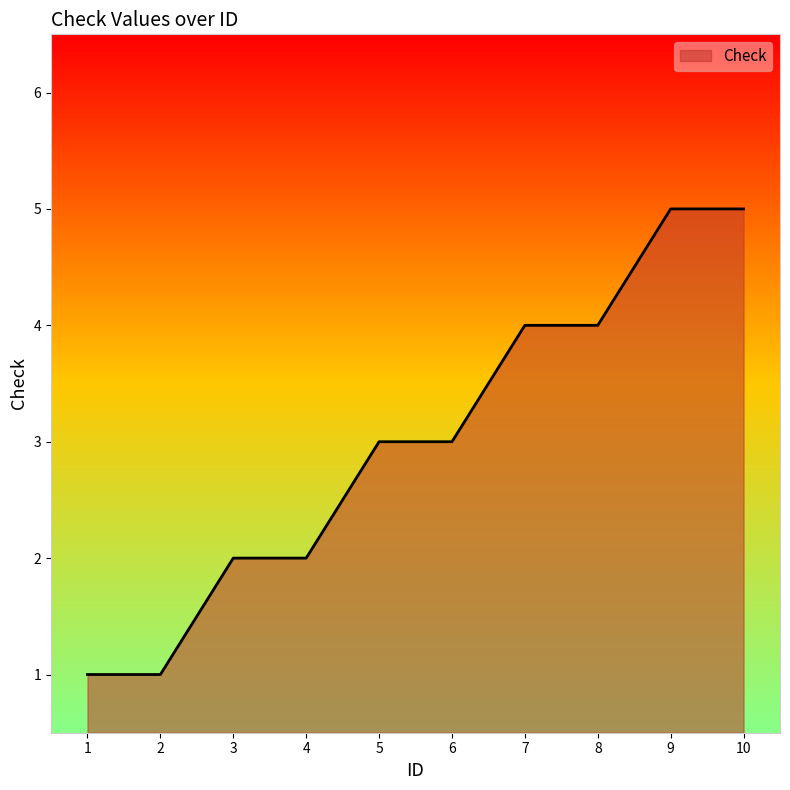

The chart shows a value of 1 at 2. True or false?

True